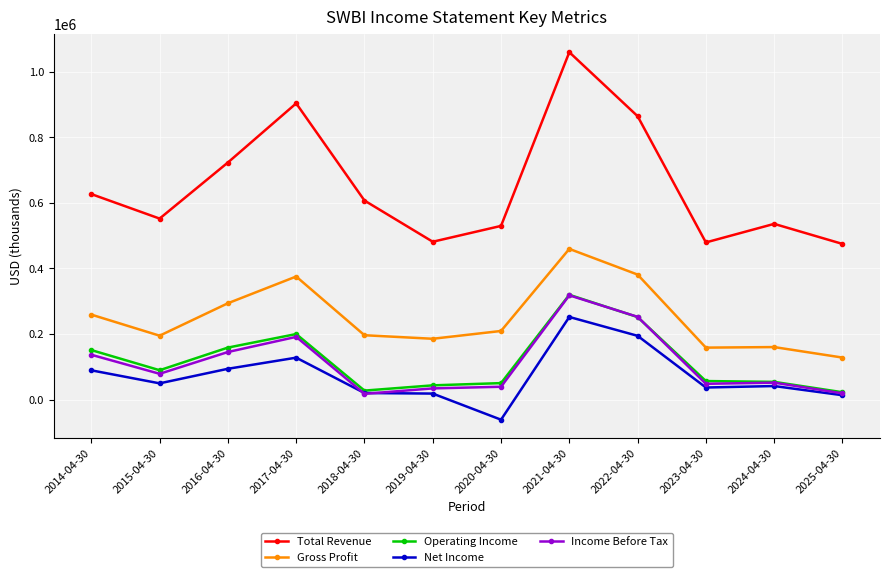

Which category has the lowest value in the Gross Profit series?

2025-04-30